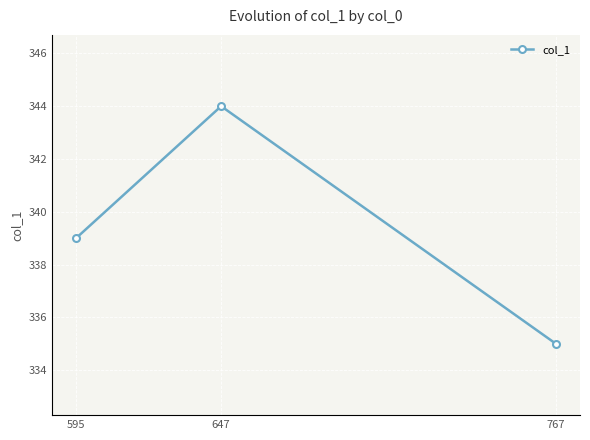

Reading left to right, list all the values displayed in this chart.

595=339	647=344	767=335